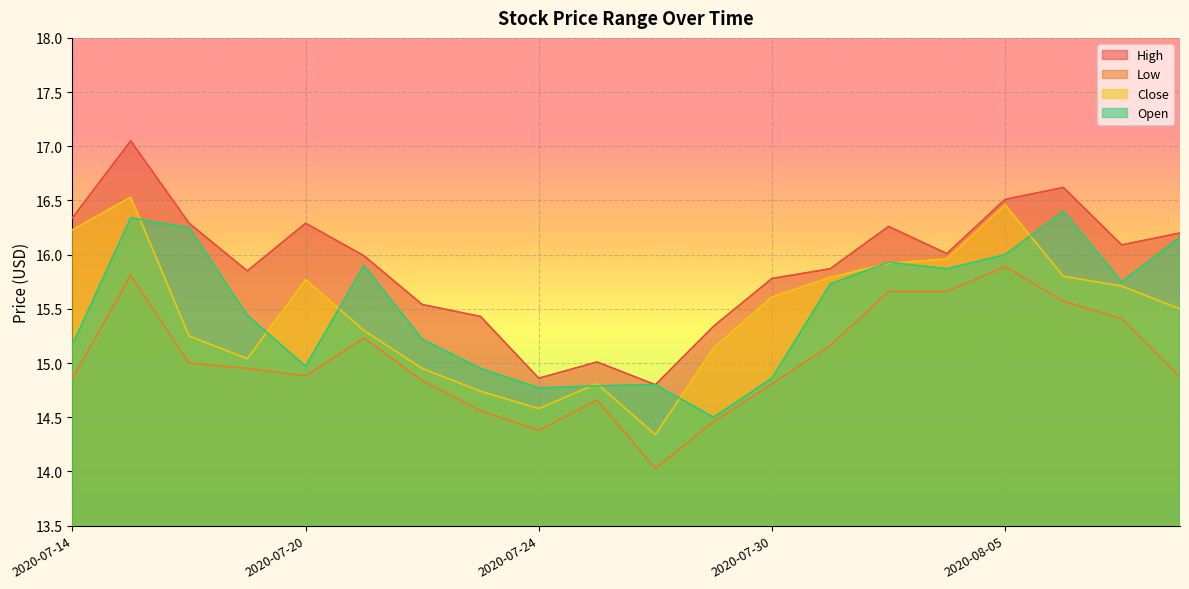

Reading right to left, what are all the values shown in this chart?

High: 16.2	16.1	16.6	16.5	16.0	16.3	15.9	15.8	15.3	14.8	15.0	14.9	15.4	15.5	16.0	16.3	15.8	16.3	17.1	16.3
Low: 14.9	15.4	15.6	15.9	15.7	15.7	15.2	14.8	14.5	14.0	14.7	14.4	14.6	14.8	15.2	14.9	14.9	15.0	15.8	14.9
Close: 15.5	15.7	15.8	16.5	16.0	15.9	15.8	15.6	15.1	14.3	14.8	14.6	14.7	14.9	15.3	15.8	15.0	15.2	16.5	16.2
Open: 16.2	15.8	16.4	16.0	15.9	15.9	15.7	14.9	14.5	14.8	14.8	14.8	14.9	15.2	15.9	15.0	15.4	16.2	16.3	15.2